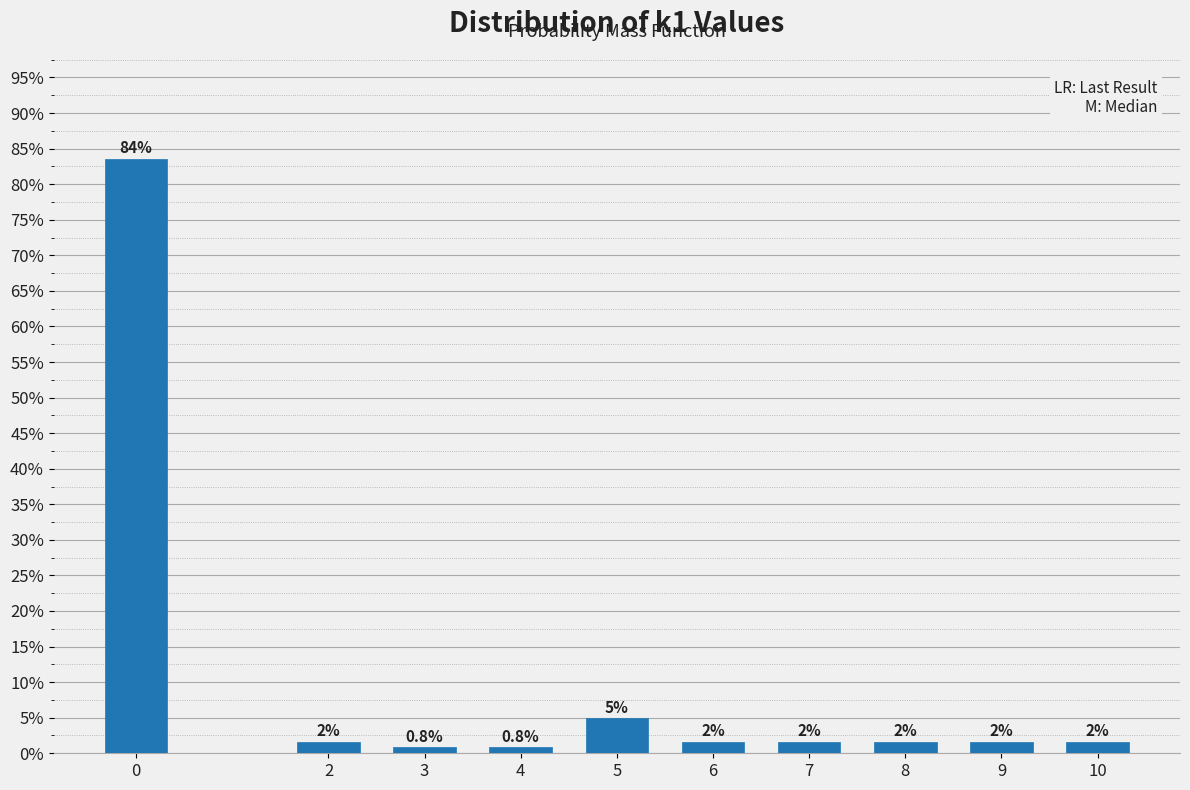

Does the chart contain any negative values?

No